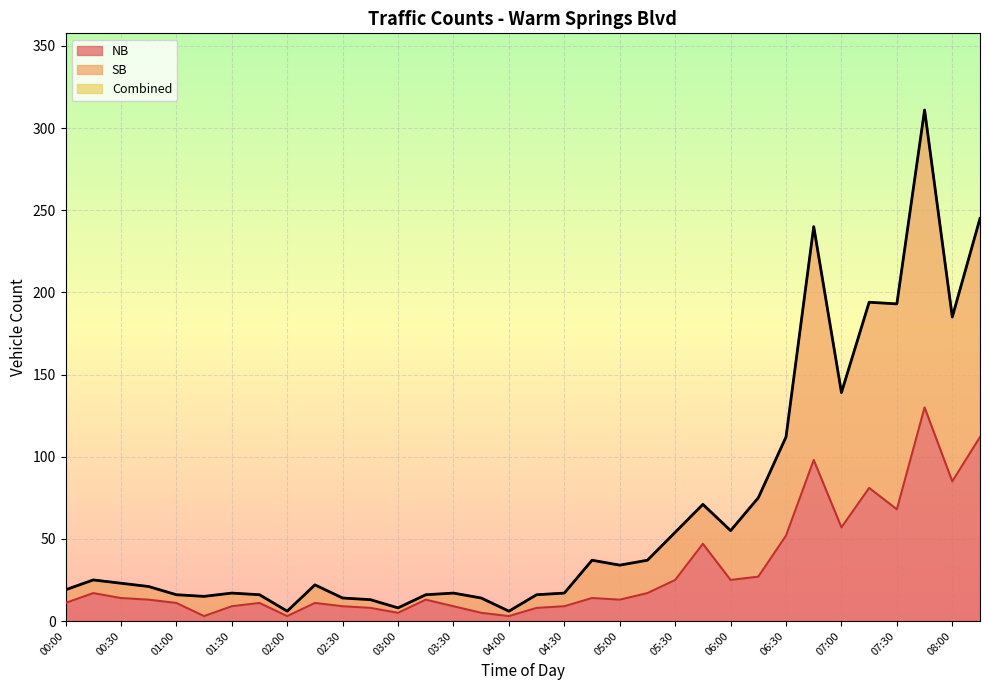

List the labels in order of Combined value, smallest first.

02:00, 04:00, 03:00, 02:45, 02:30, 03:45, 01:15, 01:00, 01:45, 03:15, 04:15, 01:30, 03:30, 04:30, 00:00, 00:45, 02:15, 00:30, 00:15, 05:00, 04:45, 05:15, 05:30, 06:00, 05:45, 06:15, 06:30, 07:00, 08:00, 07:30, 07:15, 06:45, 08:15, 07:45